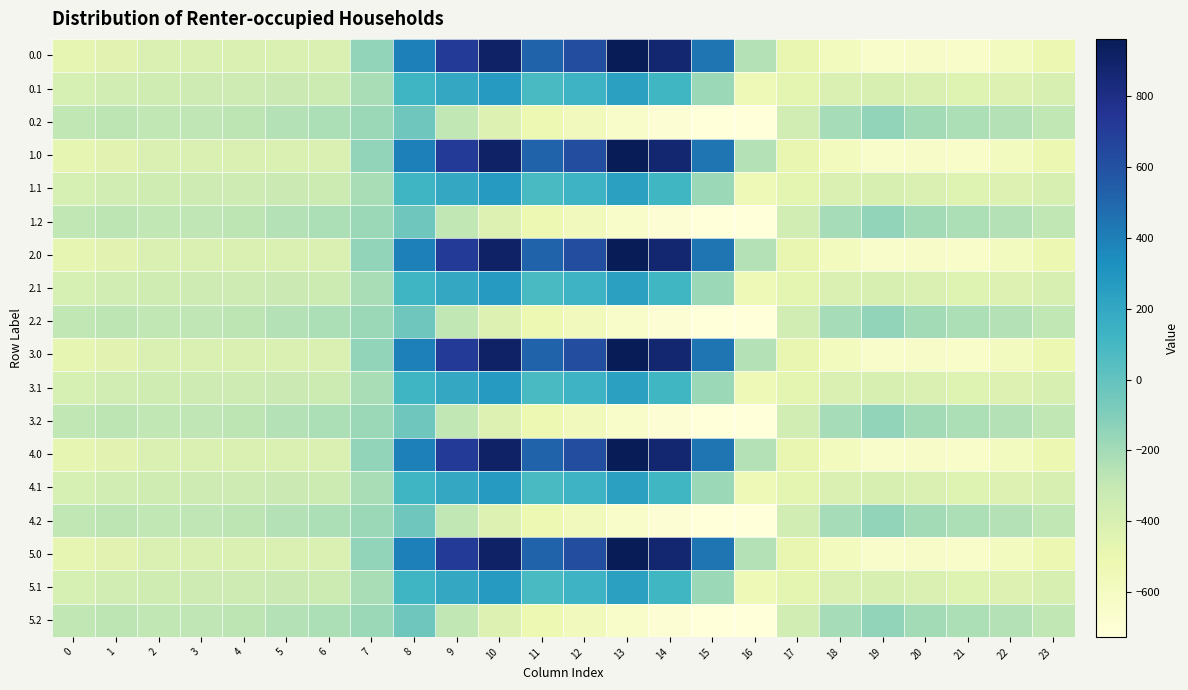

How many distinct data groups are displayed?

18